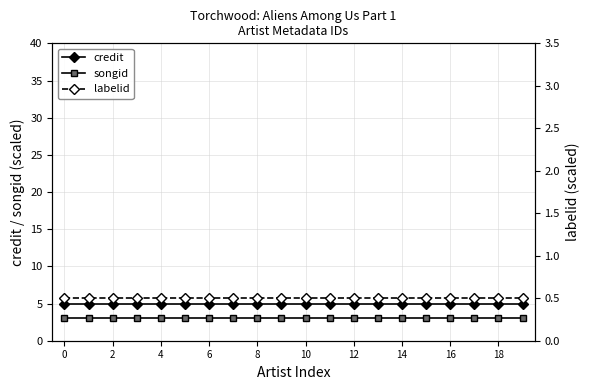

The value of credit at 0 is 5. True or false?

True